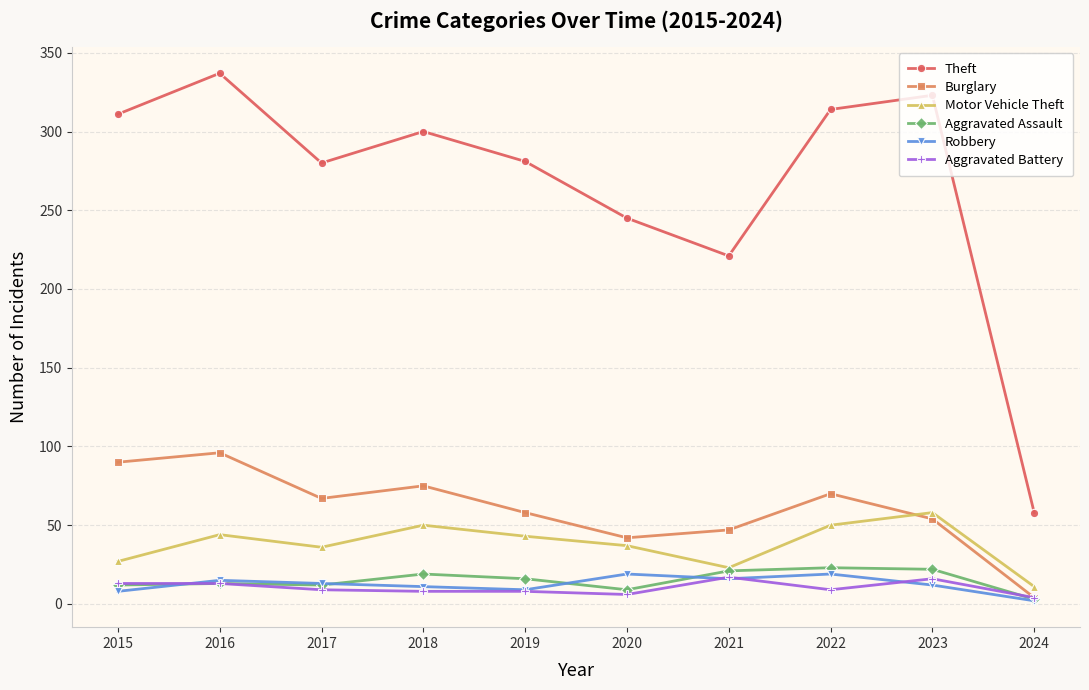

How many values in the Theft series are below 300?

5